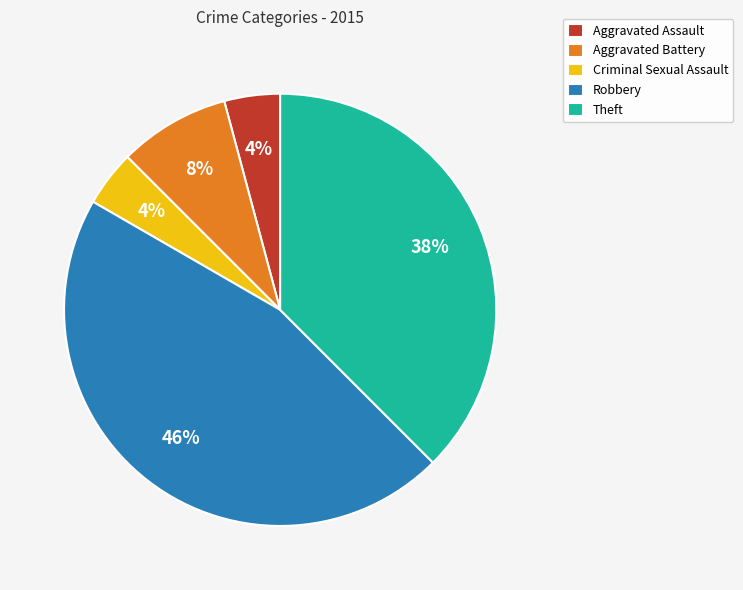

To the nearest percent, what is the average slice percentage?

20%